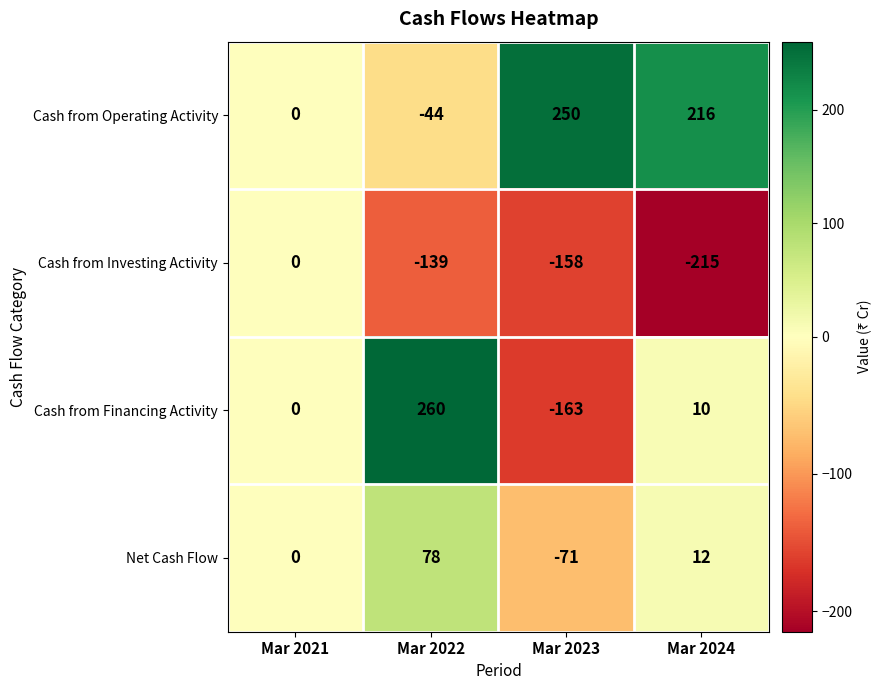

What is the smallest value displayed?

-215